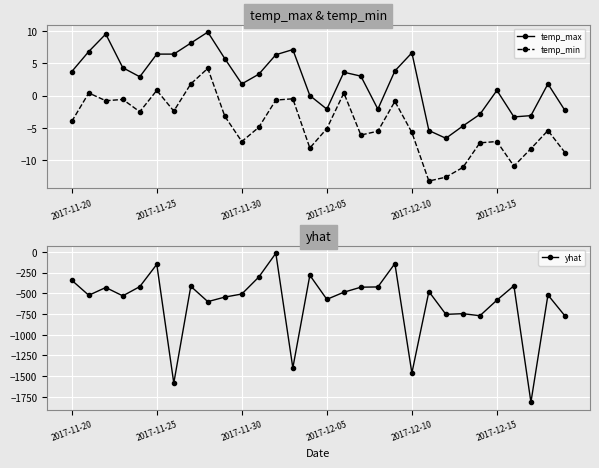

What position from the left is 13?

14